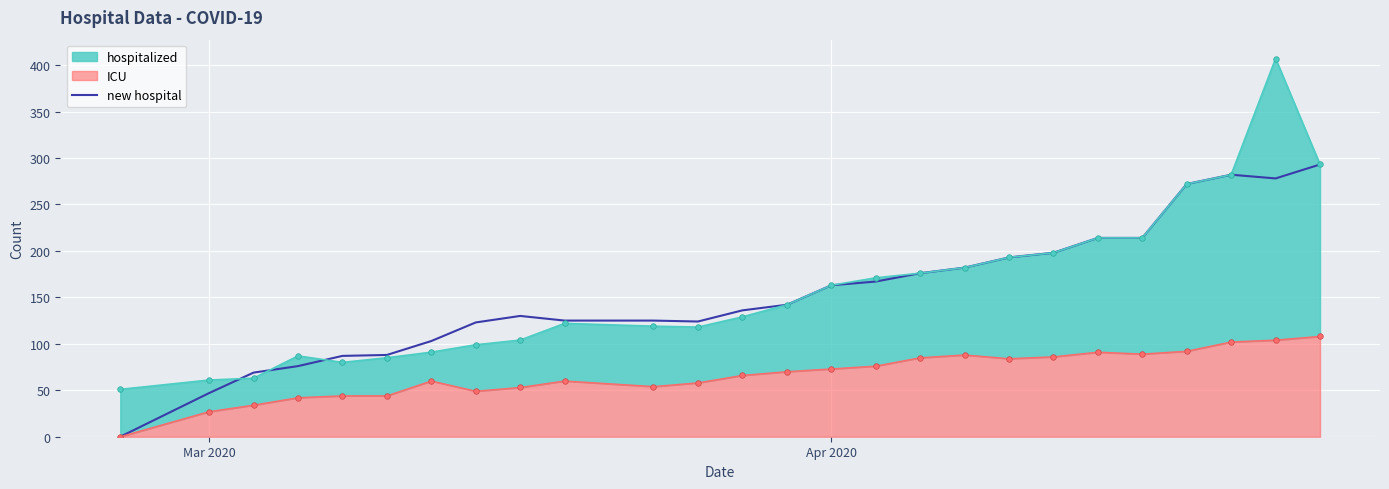

What is the difference between the maximum and minimum values?

293